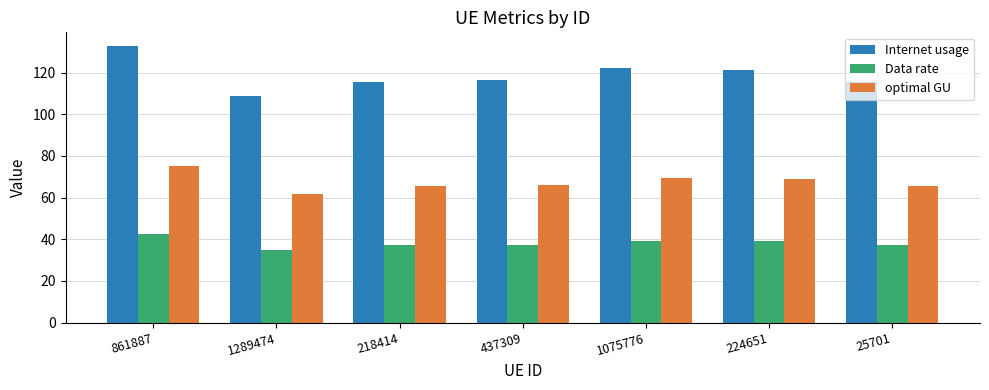

What is the sum of all Internet usage values?

832.3